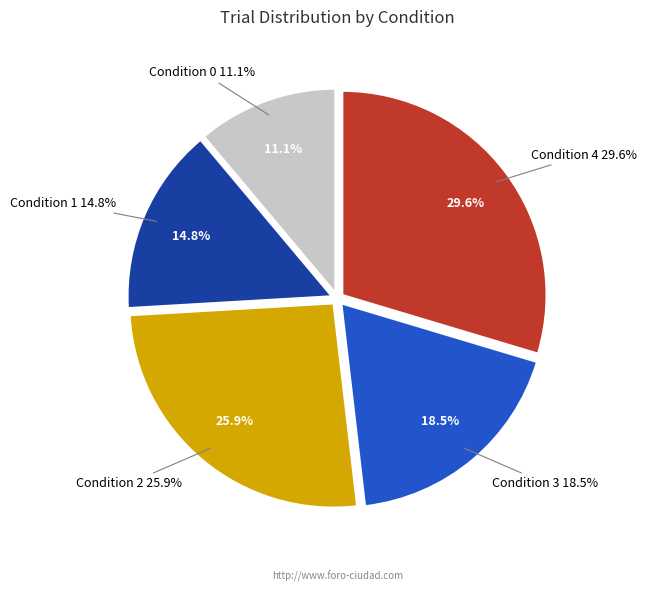

Count the number of slices in the pie.

5